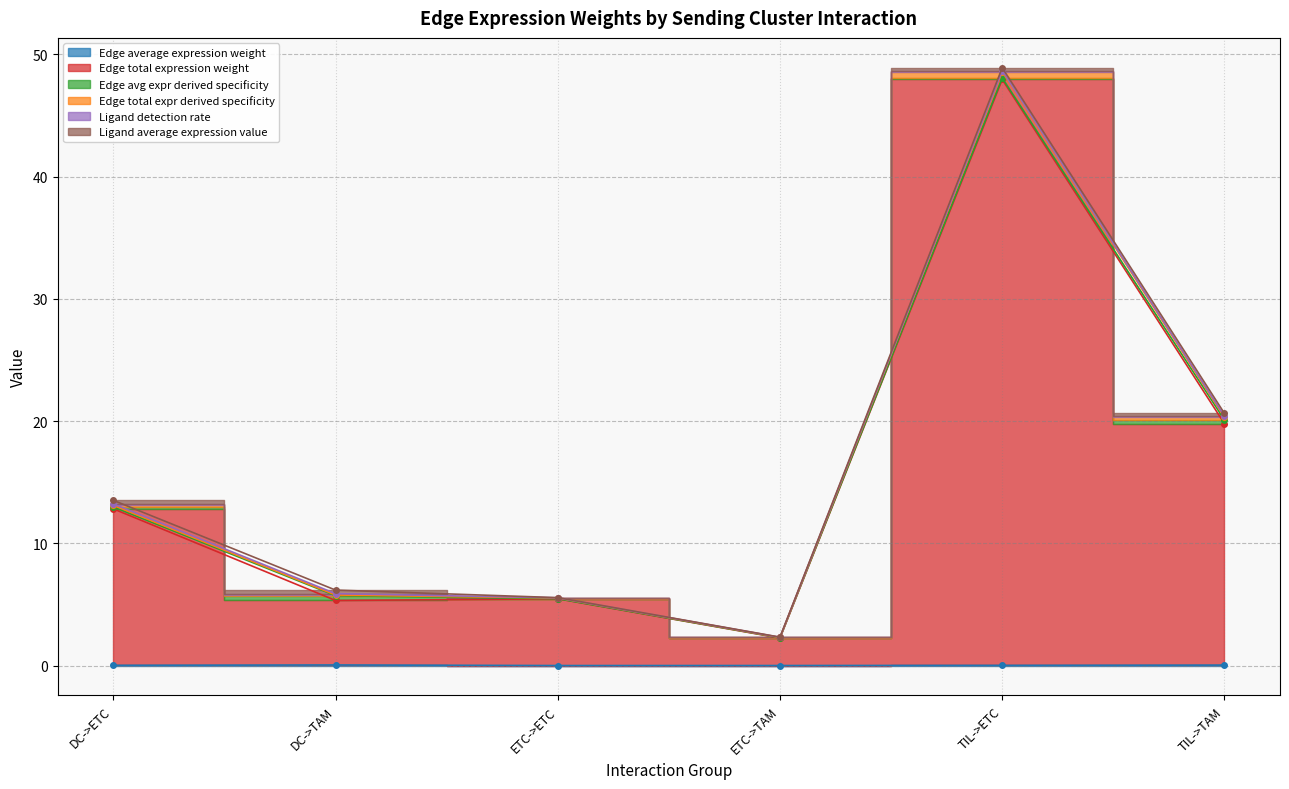

What is the spread (max minus min) of values at ETC->TAM?

2.3